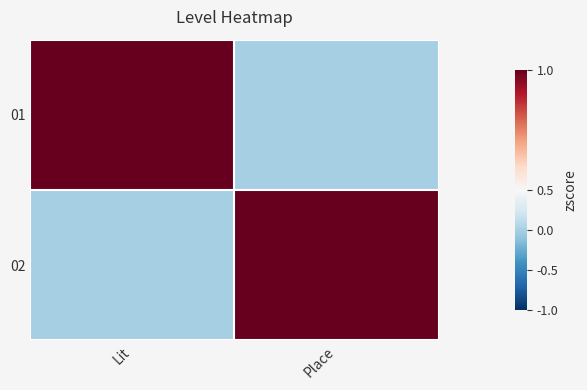

Reading left to right, what are all the values shown in this chart?

01: Lit=1	Place=0
02: Lit=0	Place=1